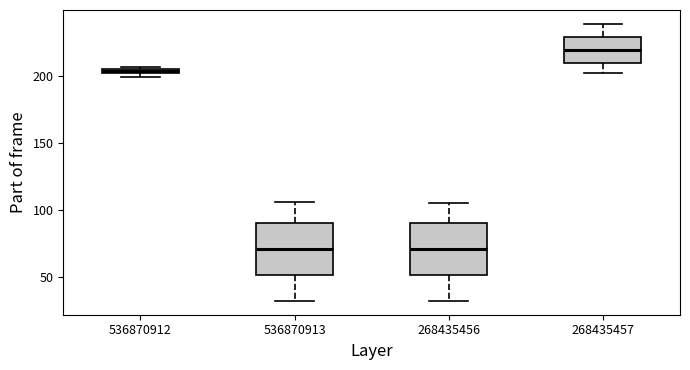

Where is the lower edge of the box at x = 536870912 on the y-axis? The values are not printed on the chart, so give them approximately, as read against the axis.

200